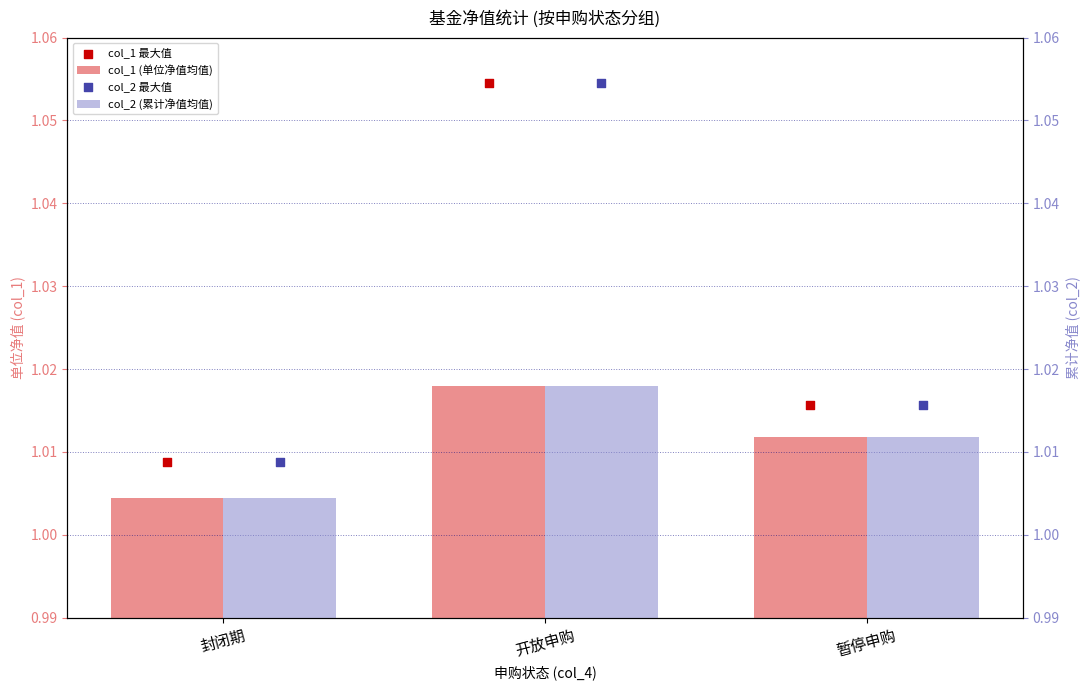

Which series has the widest spread of Y values?

col_1 最大值